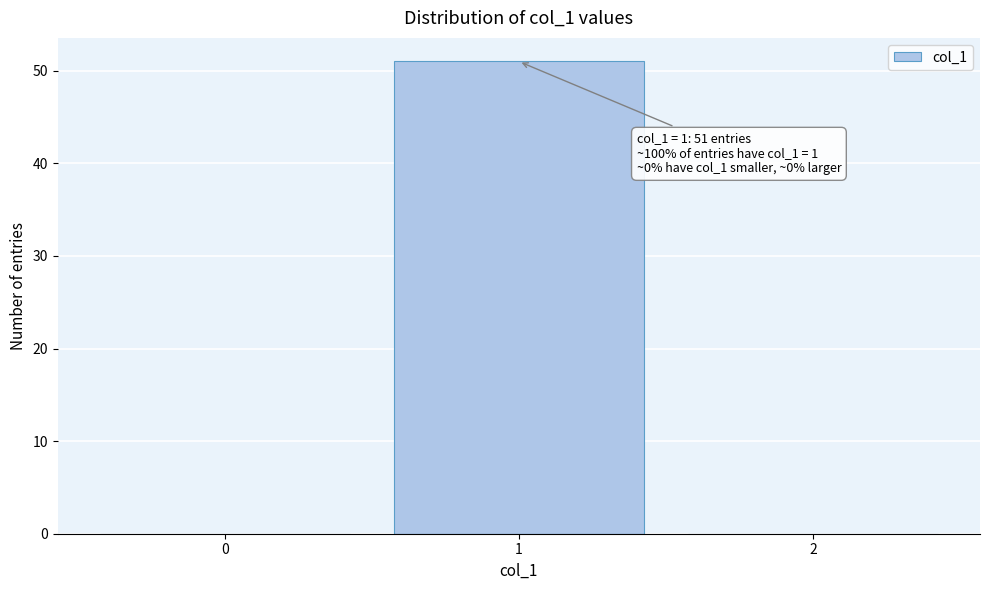

Reading right to left, extract all data points from this chart.

2=0	1=51	0=0